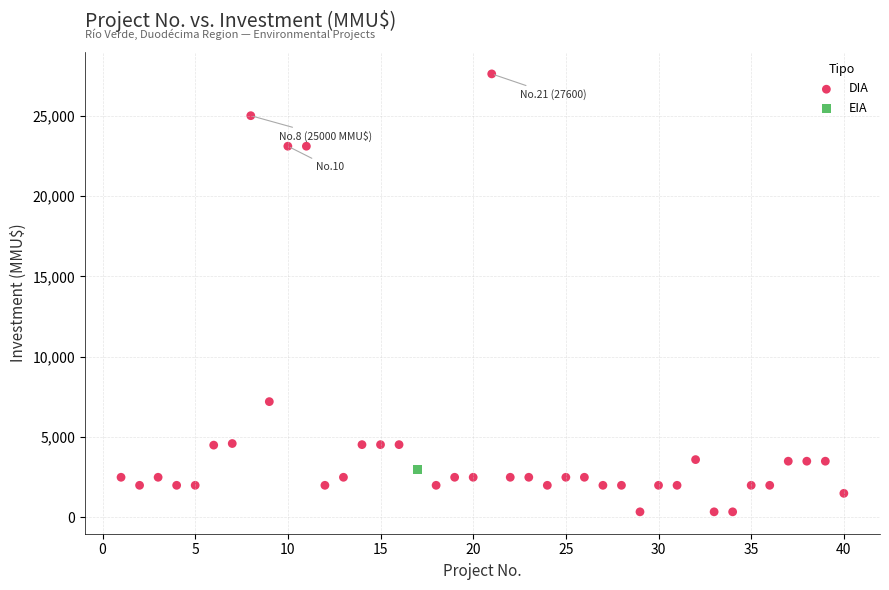

What are all the series names shown in the legend?

DIA, EIA